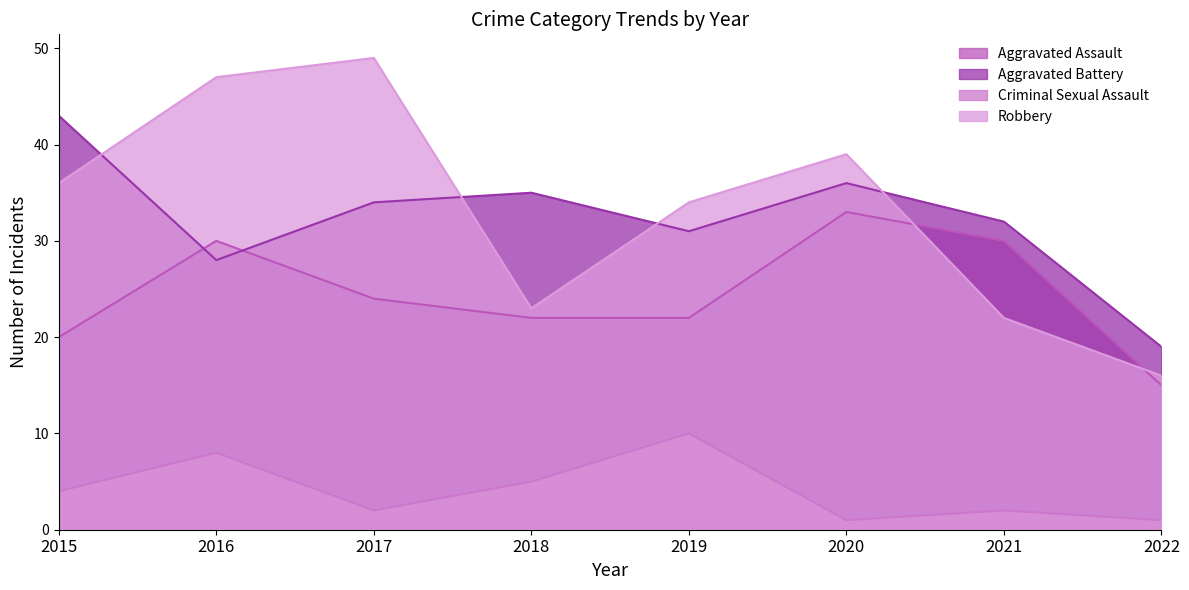

Which label corresponds to the largest value in the chart?

2017